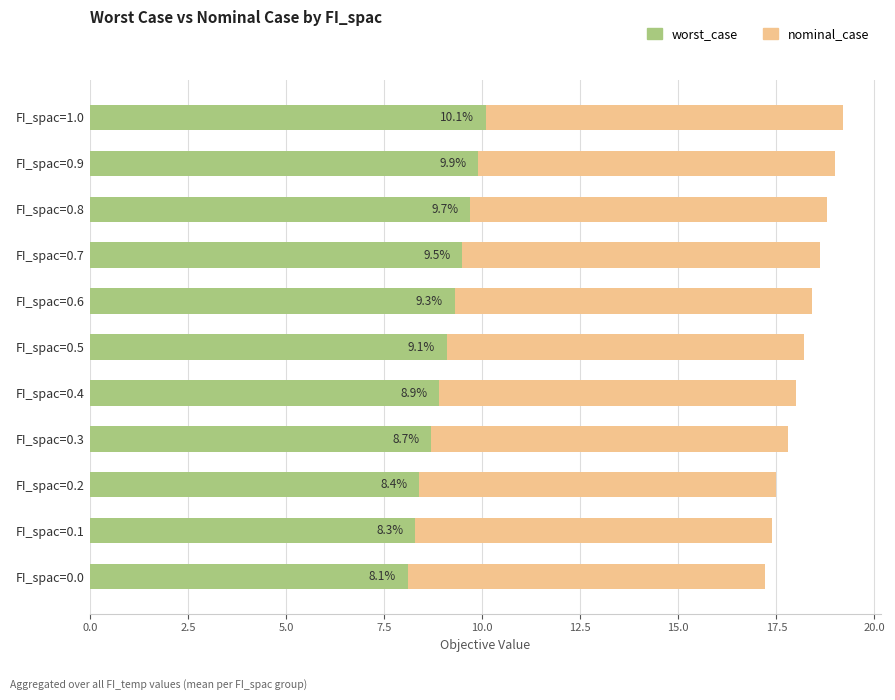

True or false: worst_case has a value of 3.4 at FI_spac=0.8.

False